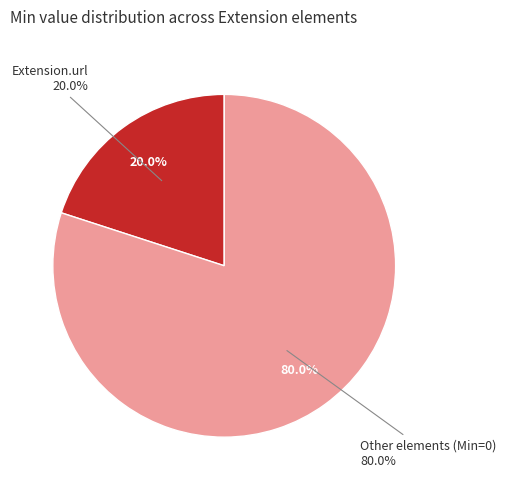

Is it true that Extension.value[x] is 12% of the pie?

False